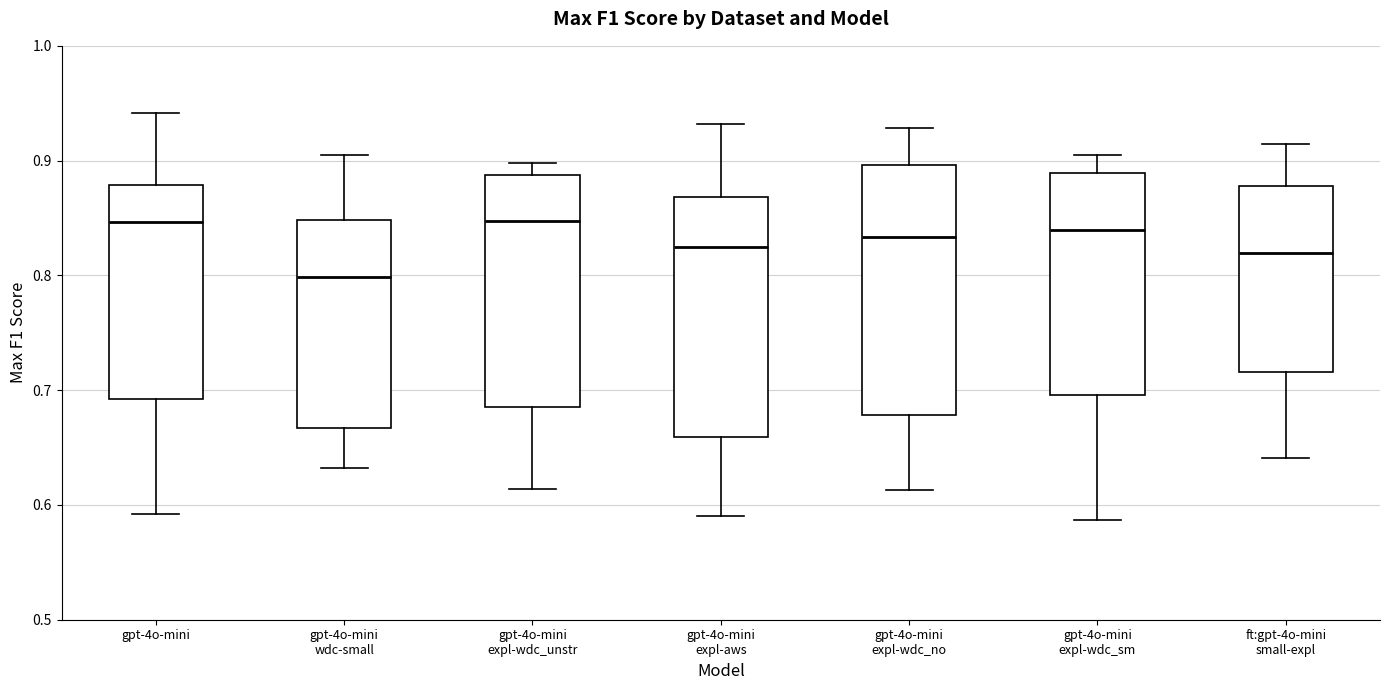

Reading left to right, read every box against the y-axis: the position of its median line, the range the box covers, and the ends of its whiskers. The values are not printed on the chart, so give them approximately, as read against the axis.

gpt-4o-mini: median 0.85, box 0.69 to 0.88, whiskers 0.59 to 0.94
gpt-4o-mini wdc-small: median 0.80, box 0.67 to 0.85, whiskers 0.63 to 0.90
gpt-4o-mini expl-wdc_unstr: median 0.85, box 0.68 to 0.89, whiskers 0.61 to 0.90
gpt-4o-mini expl-aws: median 0.82, box 0.66 to 0.87, whiskers 0.59 to 0.93
gpt-4o-mini expl-wdc_no: median 0.83, box 0.68 to 0.90, whiskers 0.61 to 0.93
gpt-4o-mini expl-wdc_sm: median 0.84, box 0.70 to 0.89, whiskers 0.59 to 0.91
ft:gpt-4o-mini small-expl: median 0.82, box 0.72 to 0.88, whiskers 0.64 to 0.91